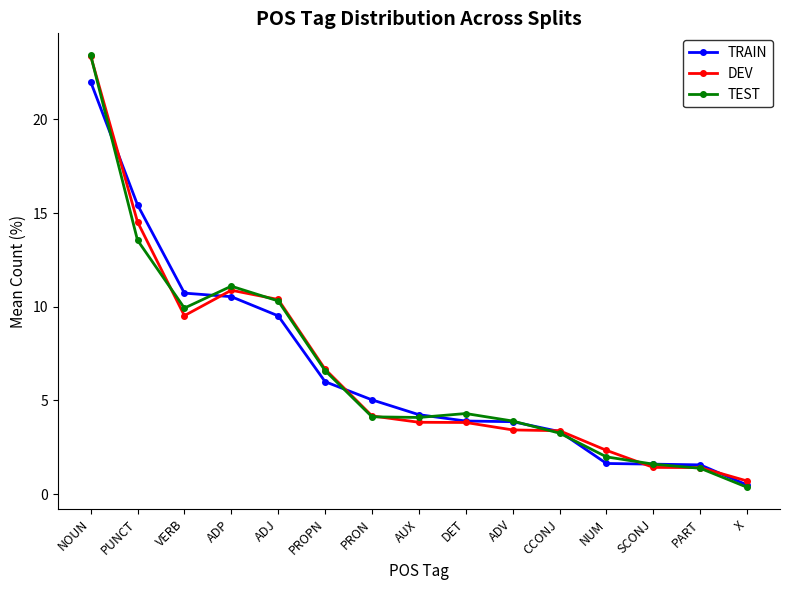

At which category does TEST reach its first local valley?

VERB